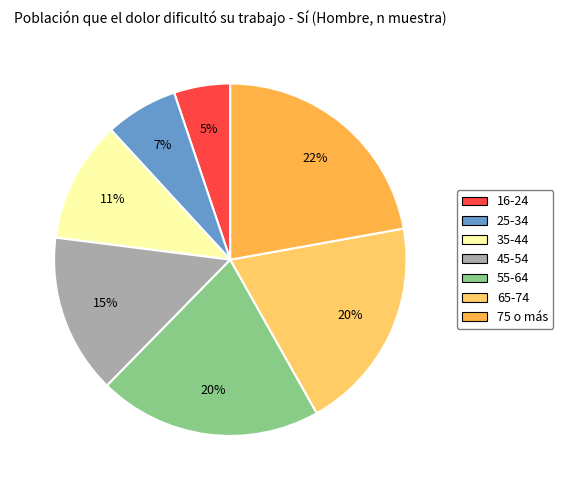

Rank the categories by value from lowest to highest.

16-24, 25-34, 35-44, 45-54, 65-74, 55-64, 75 o más